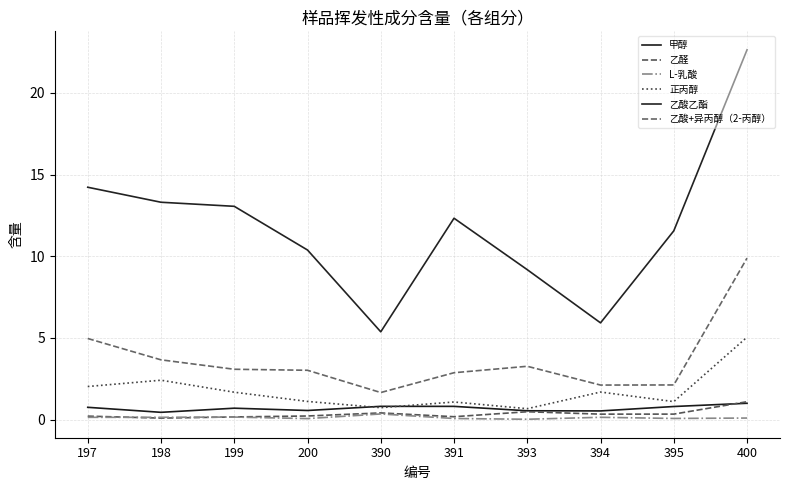

True or false: 正丙醇 has more than 2 points higher than both neighbors.

True